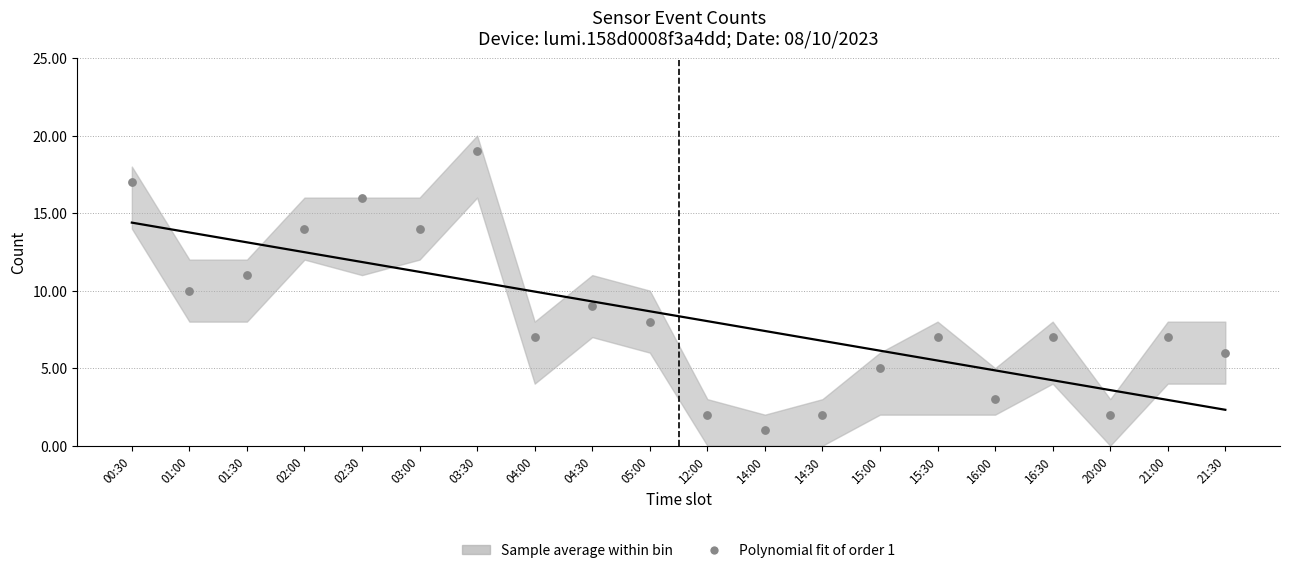

What is the range of Y values (max minus min)?

18